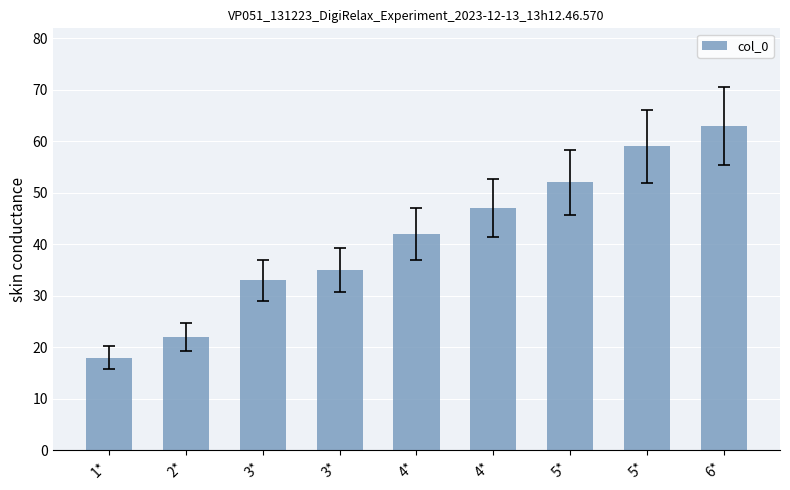

Does the chart contain any negative values?

No